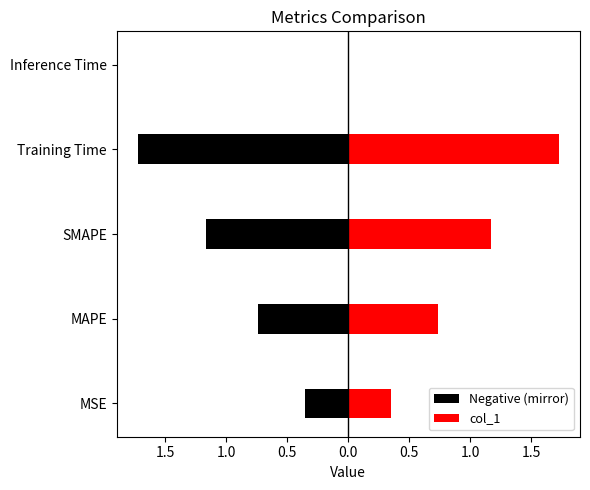

Rank the categories by value from lowest to highest.

Inference Time, MSE, MAPE, SMAPE, Training Time